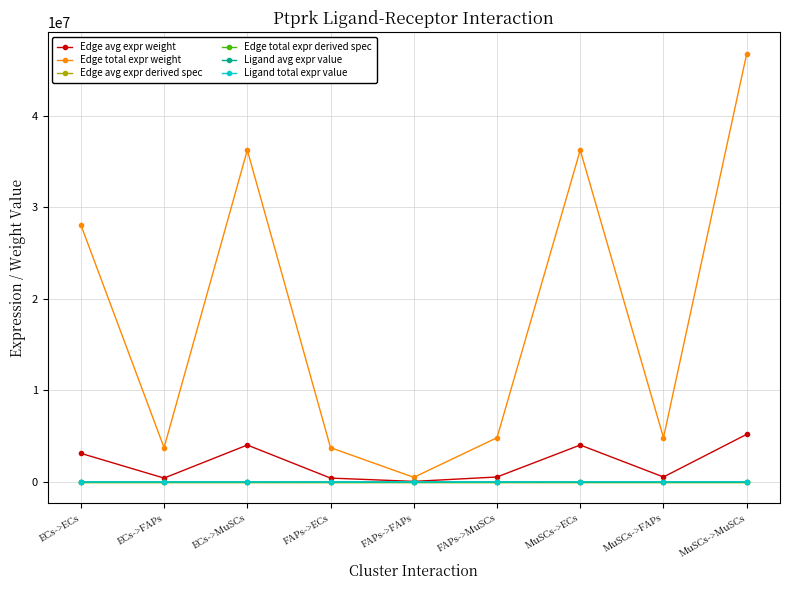

What is the difference between the second highest and minimum values in the Edge total expr weight series?

35762924.0